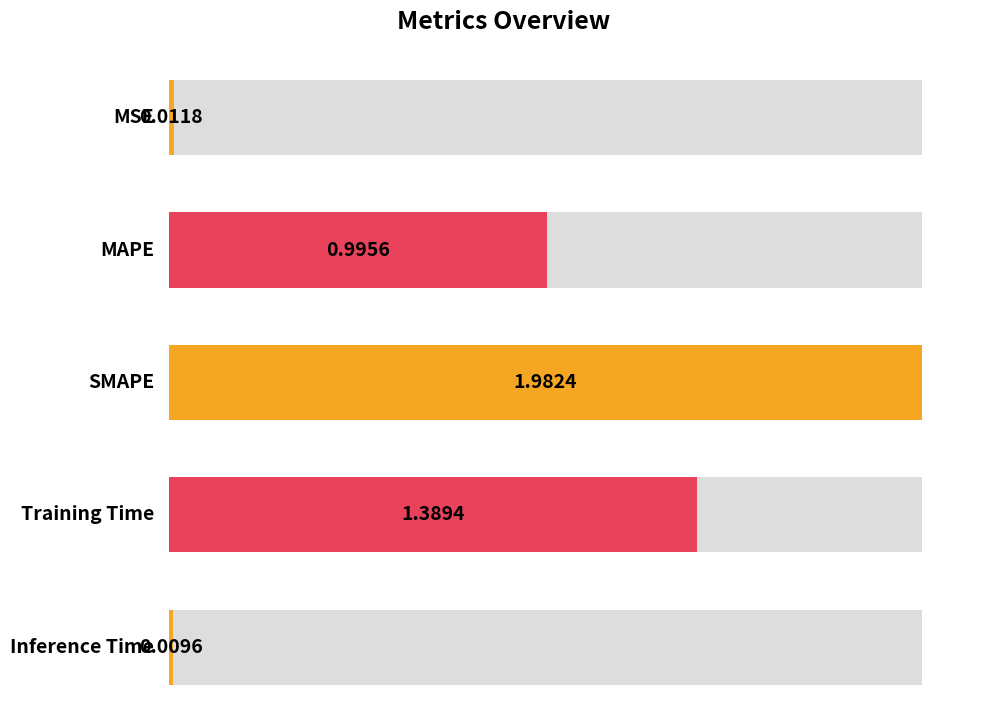

Does the chart contain any negative values?

No